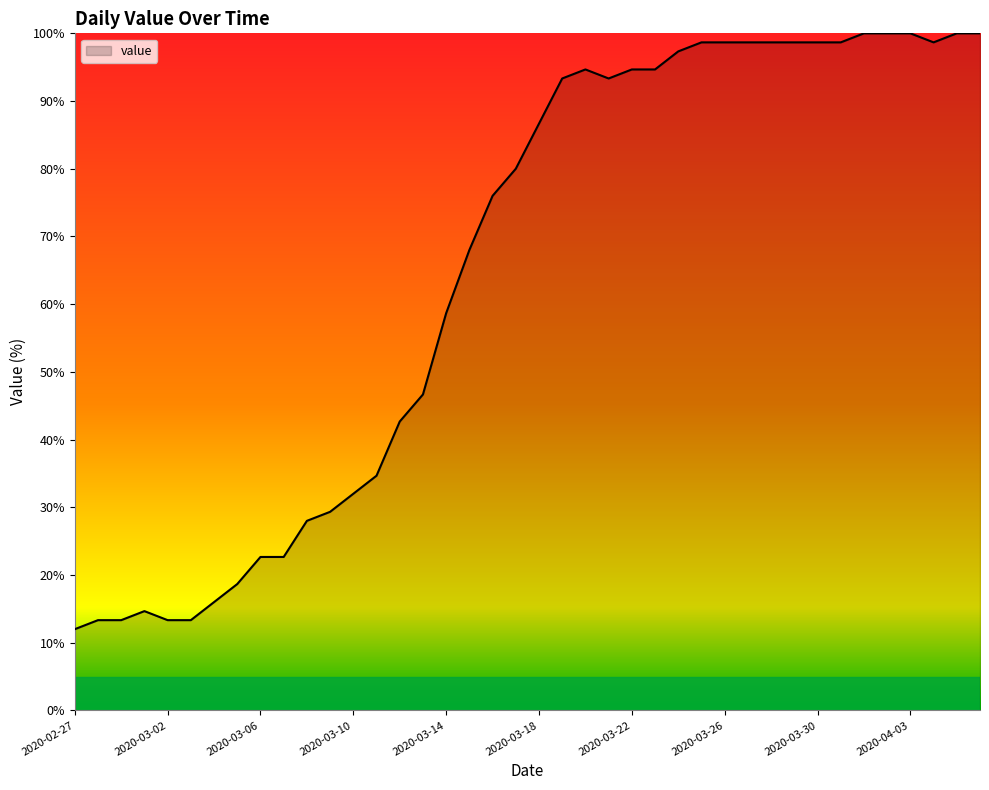

Reading right to left, what are all the values shown in this chart?

100.0	100.0	98.7	100.0	100.0	100.0	98.7	98.7	98.7	98.7	98.7	98.7	98.7	97.3	94.7	94.7	93.3	94.7	93.3	86.7	80.0	76.0	68.0	58.7	46.7	42.7	34.7	32.0	29.3	28.0	22.7	22.7	18.7	16.0	13.3	13.3	14.7	13.3	13.3	12.0